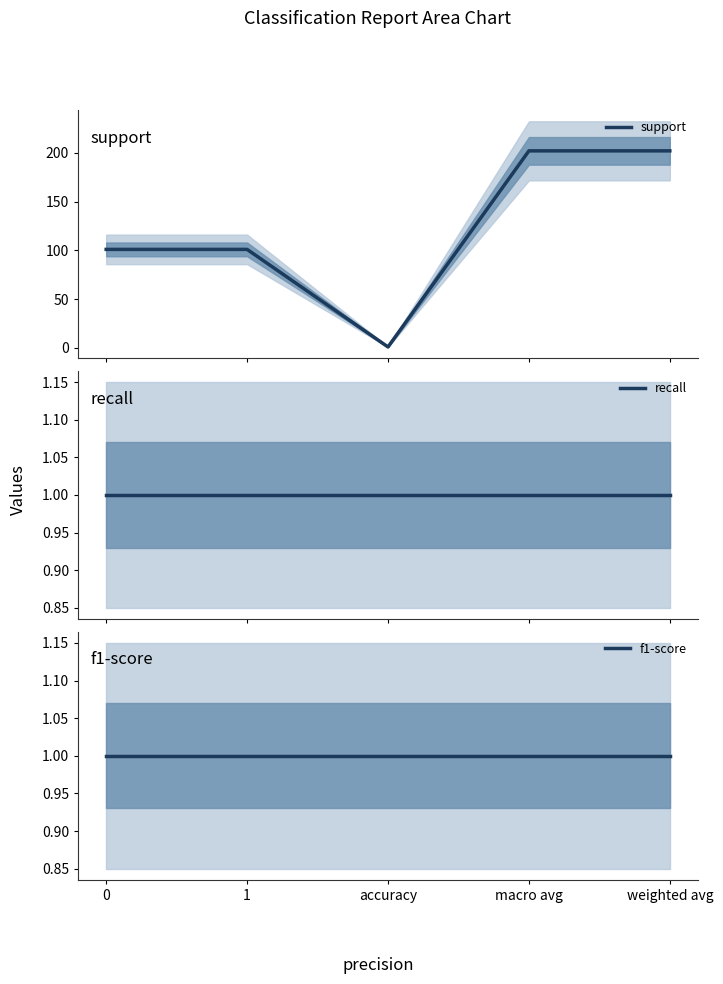

Rank the series at macro avg from lowest to highest value.

recall, f1-score, support